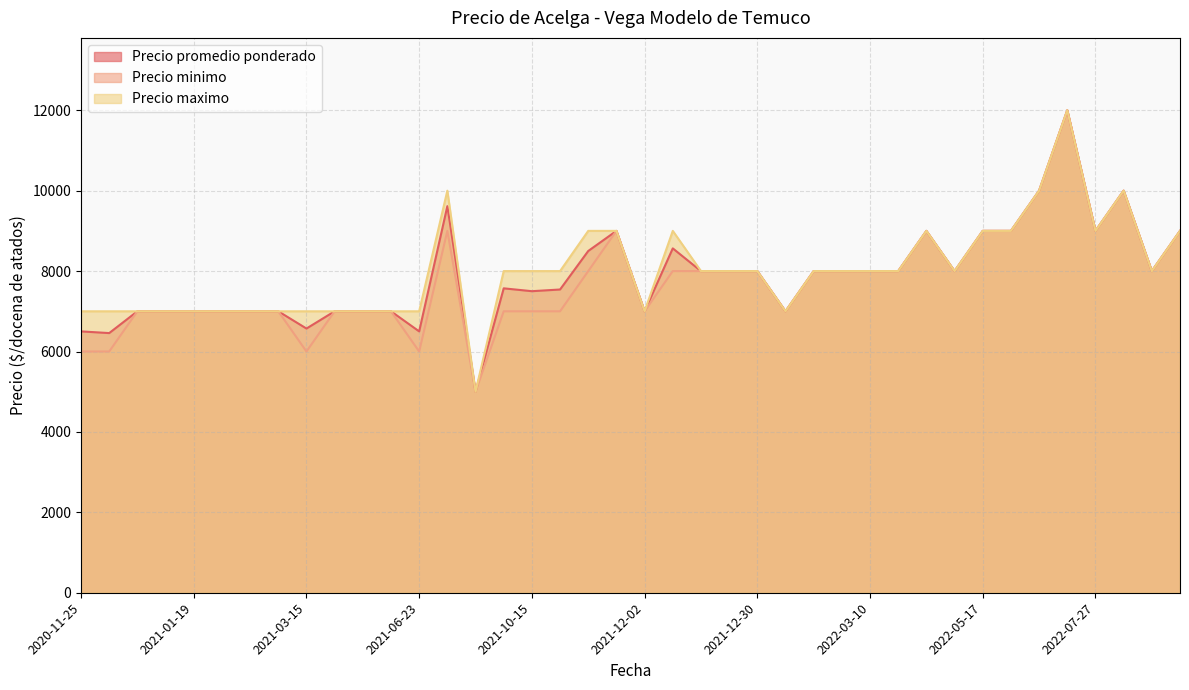

What is the total value across all series at 2021-02-17?

21000